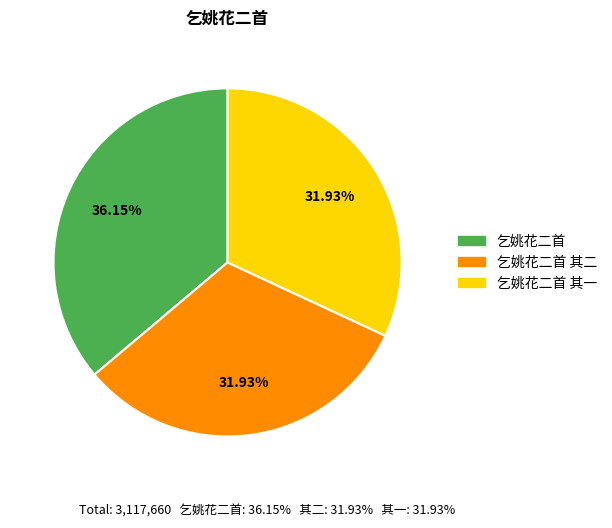

True or false: 乞姚花二首 其二 accounts for 32% of the total.

True